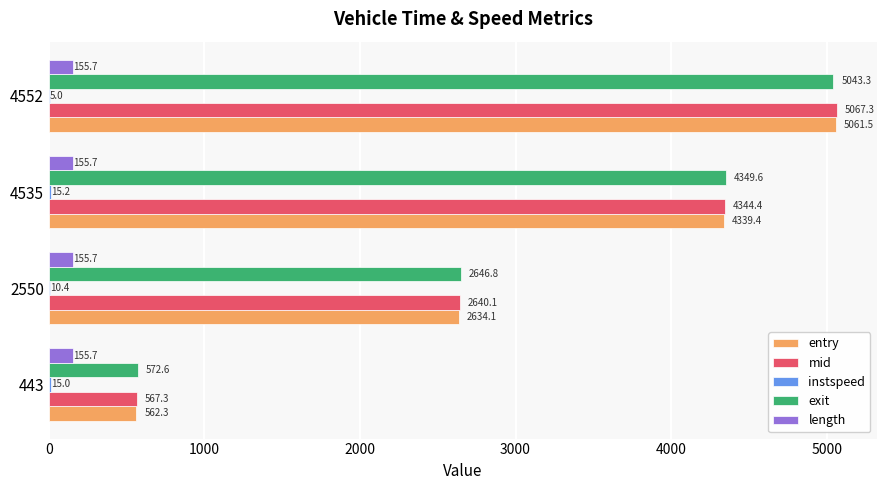

Count the number of categories in the chart.

4